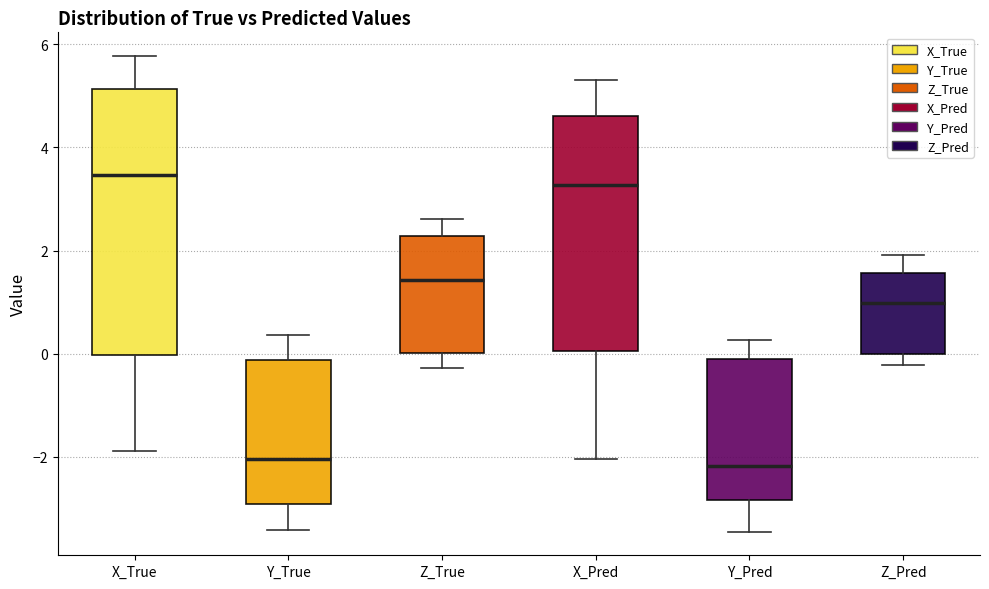

Where is the lower edge of the box for X_True on the y-axis? The values are not printed on the chart, so give them approximately, as read against the axis.

0.0